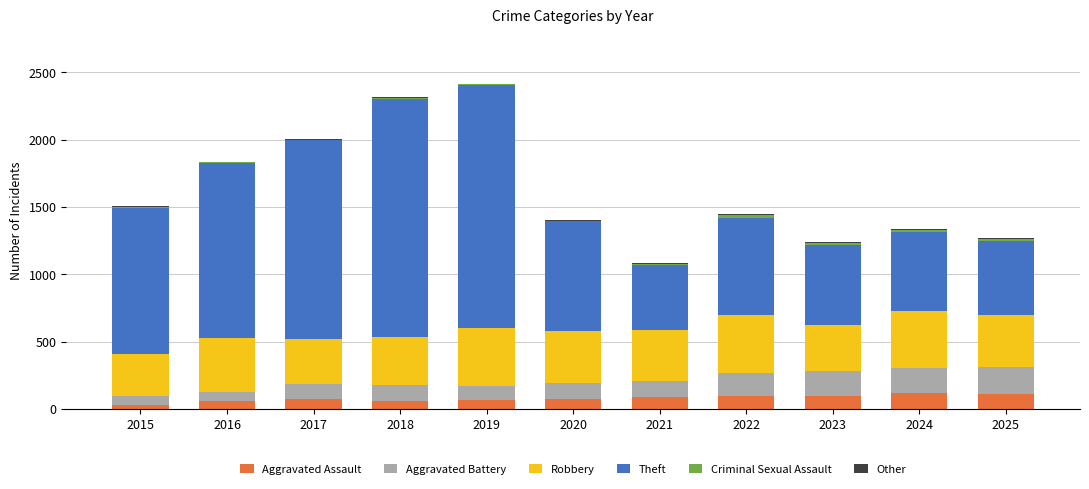

True or false: Aggravated Assault has a value of 207 at 2024.

False